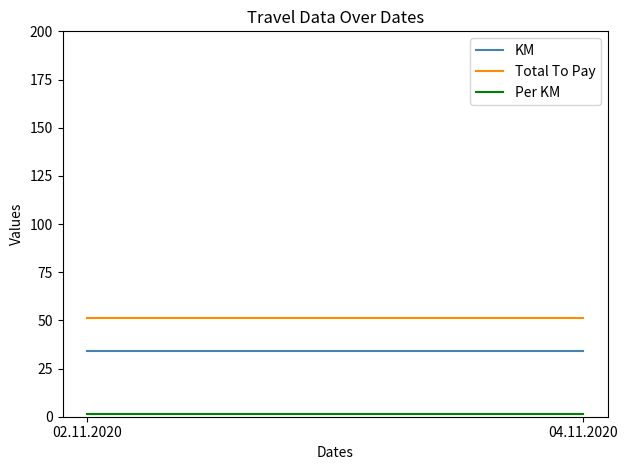

Reading left to right, list all the values displayed in this chart.

KM: 34.0	34.0
Total To Pay: 51.0	51.0
Per KM: 1.5	1.5